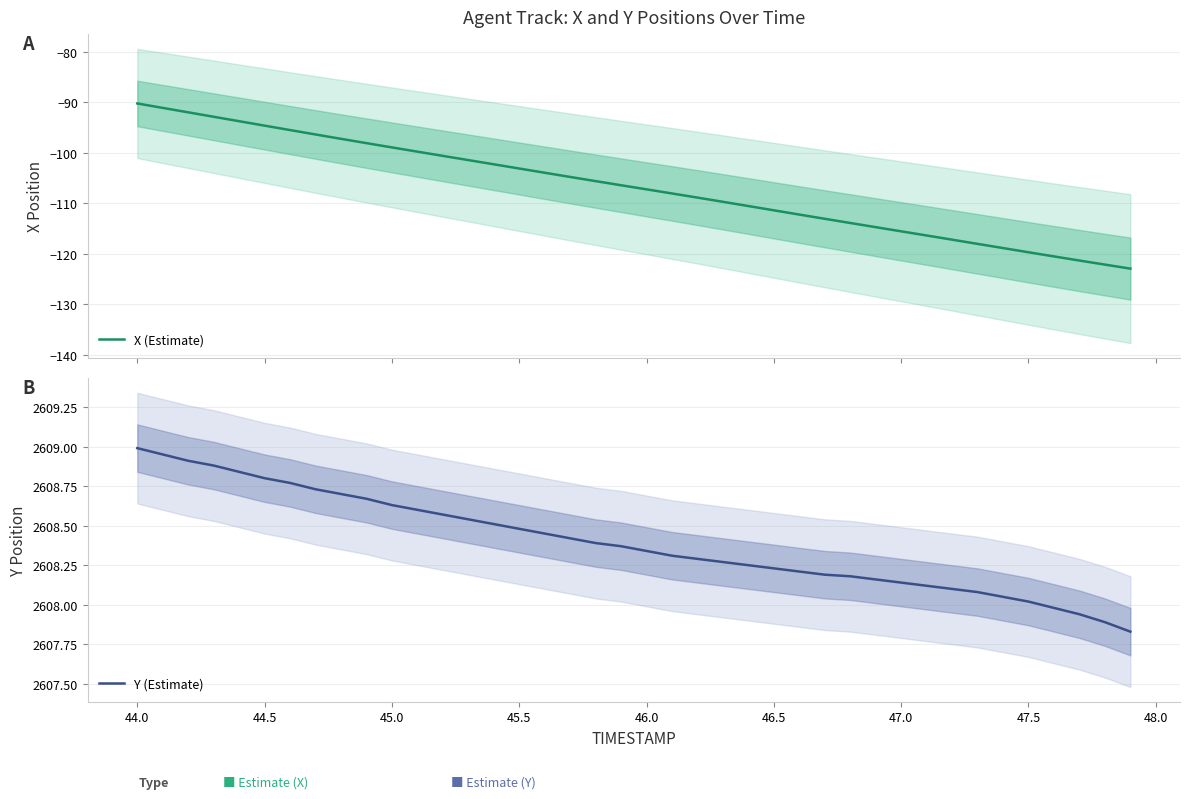

What is the difference between the second highest and minimum values in the Y (Estimate) series?

1.1